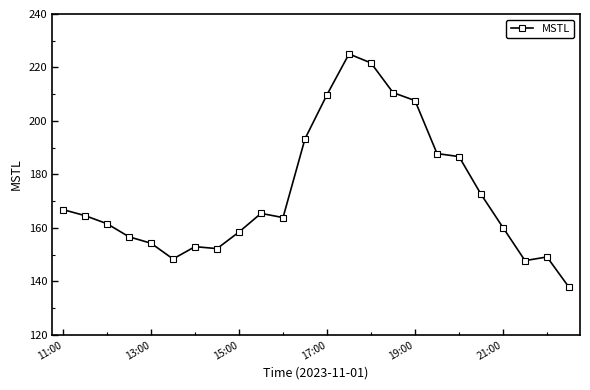

True or false: the data has more than 2 interior local peaks.

True